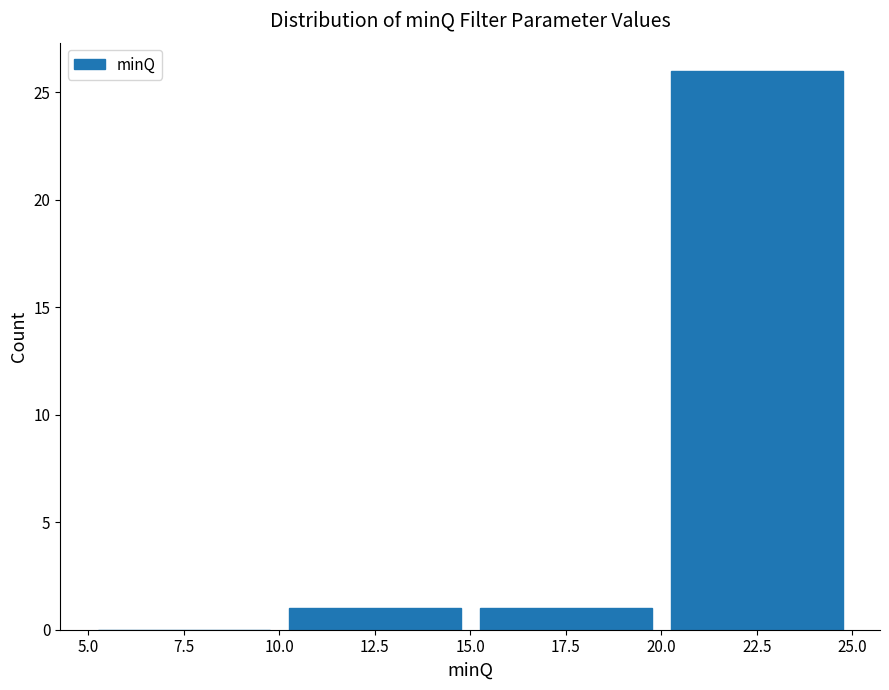

What is the height of the bar covering 10.0 to 15.0 on the x-axis? The values are not printed on the chart, so give them approximately, as read against the axis.

1